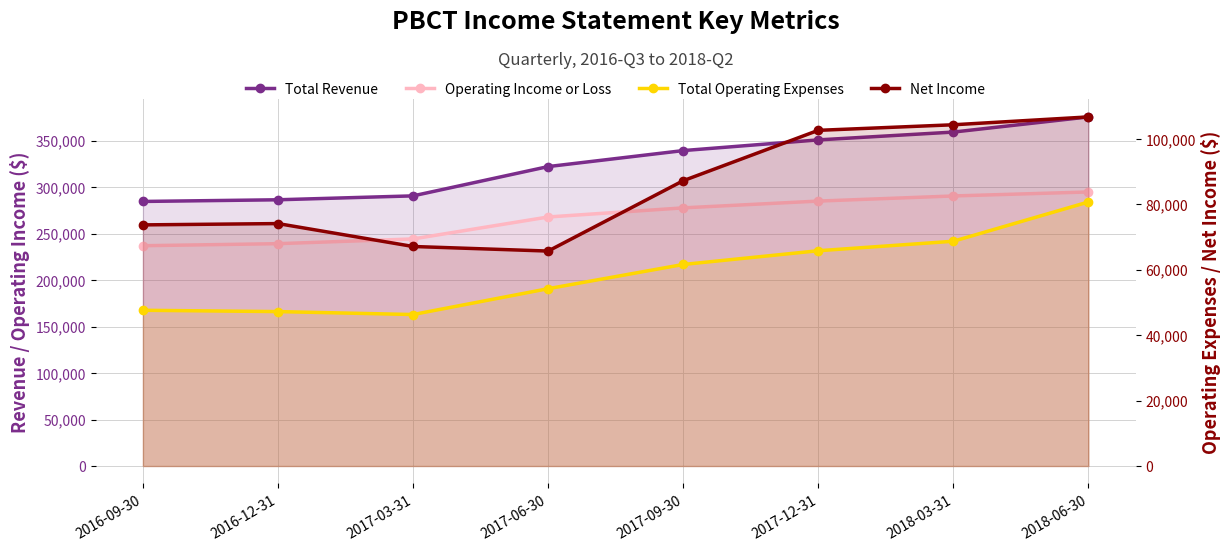

What is the label of the 3rd point from the right?

2017-12-31